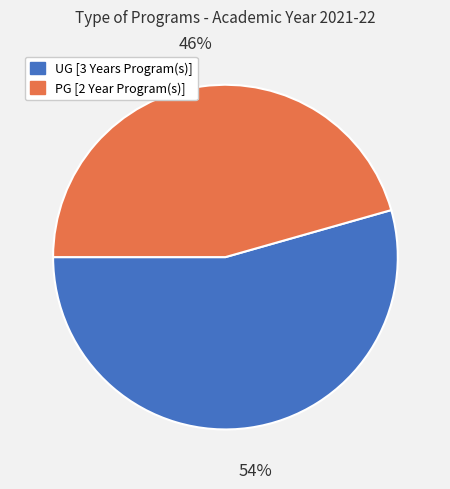

The UG [3 Years Program(s)] slice represents 54% of the pie. True or false?

True